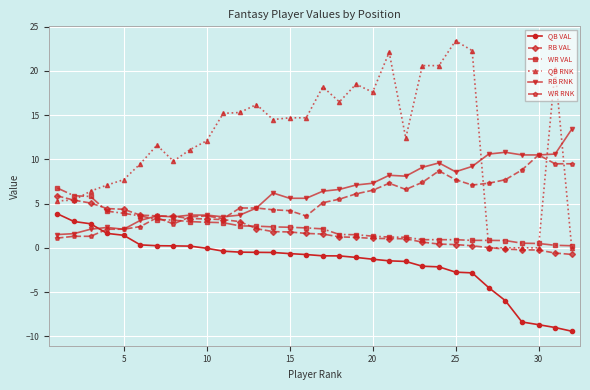

Does the chart have visible grid lines?

Yes